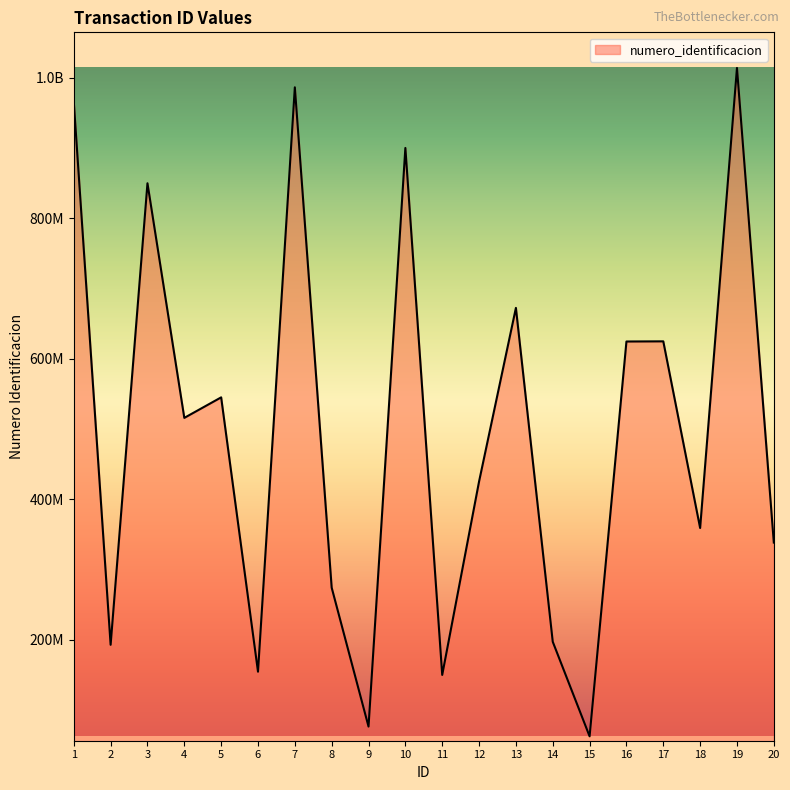

What is the average value?

496720428